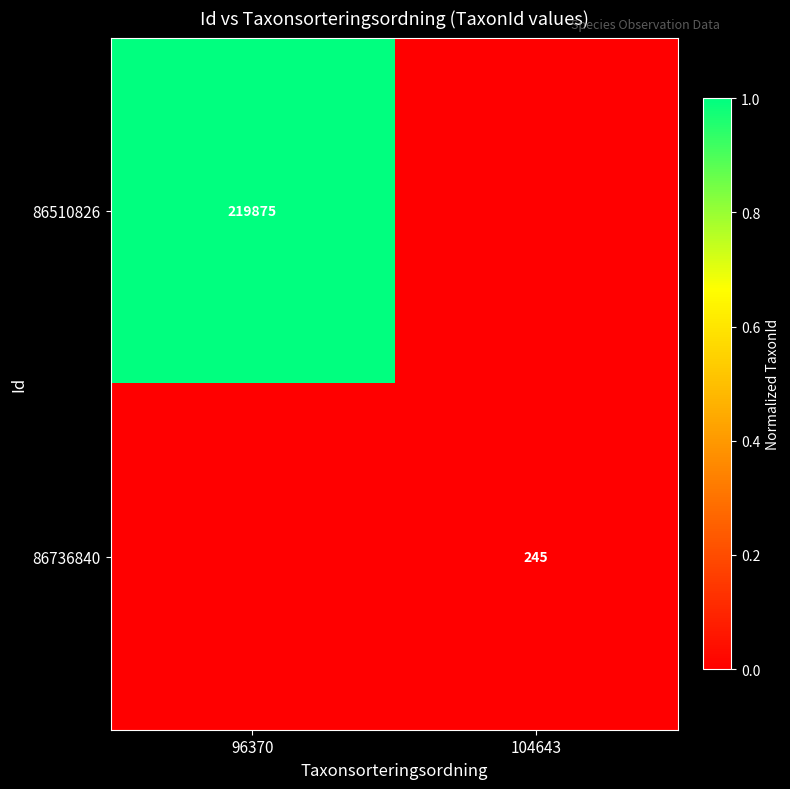

Is the value of 86736840 at 104643 greater than the value of 86510826 at 96370?

No